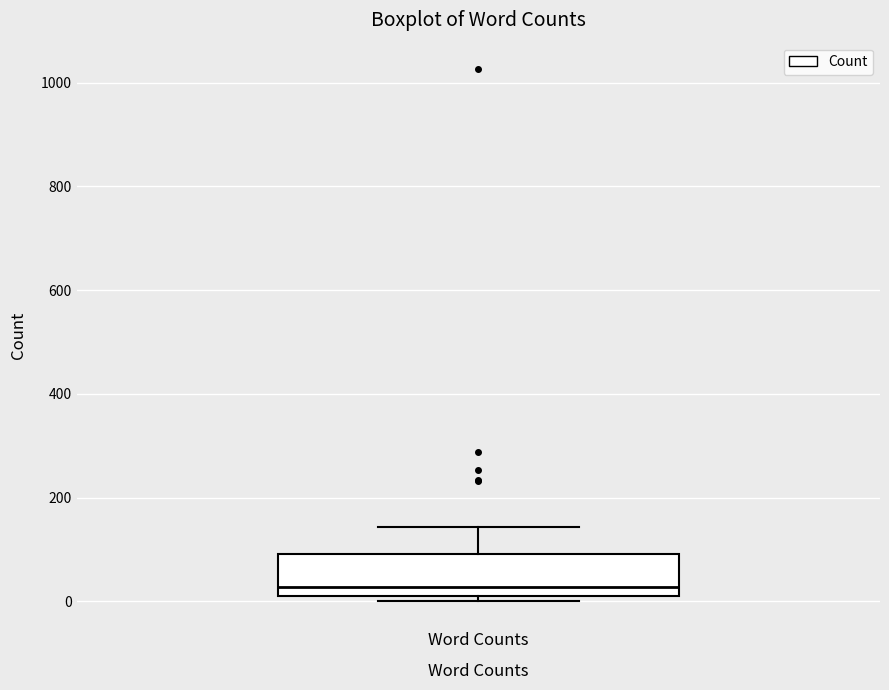

Where is the upper edge of the box for Word Counts on the y-axis? The values are not printed on the chart, so give them approximately, as read against the axis.

100